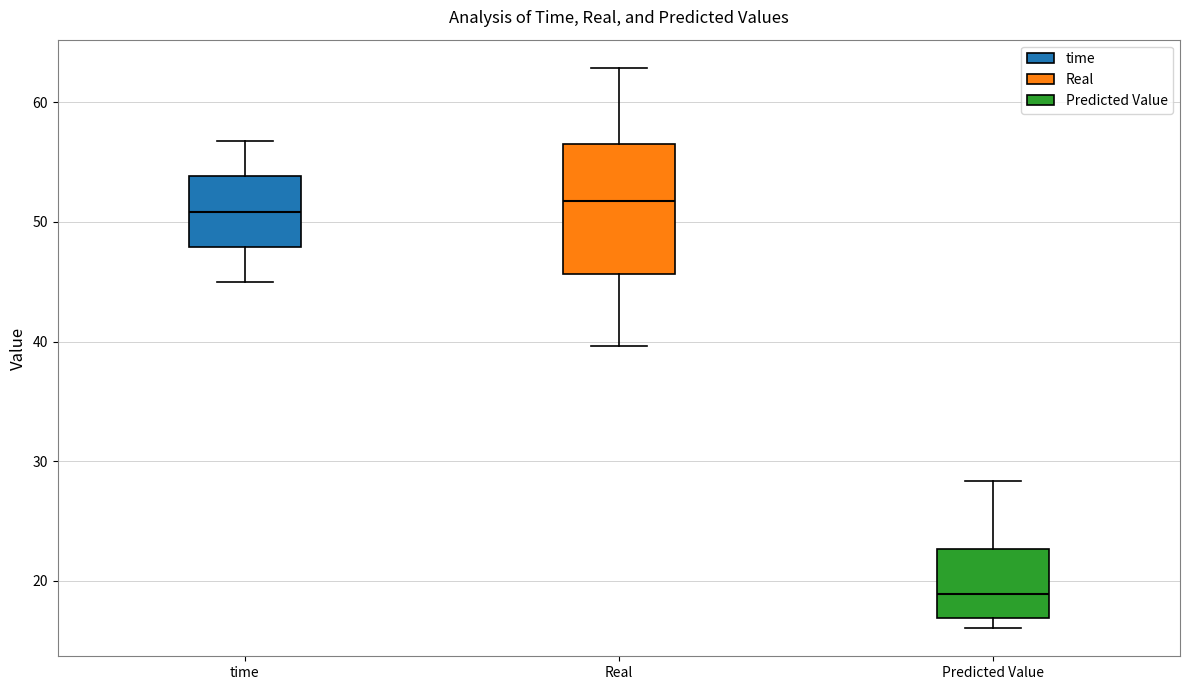

Reading left to right, read every box against the y-axis: the position of its median line, the range the box covers, and the ends of its whiskers. The values are not printed on the chart, so give them approximately, as read against the axis.

time: median 51, box 48 to 54, whiskers 45 to 57
Real: median 52, box 46 to 56, whiskers 40 to 63
Predicted Value: median 19, box 17 to 23, whiskers 16 to 28